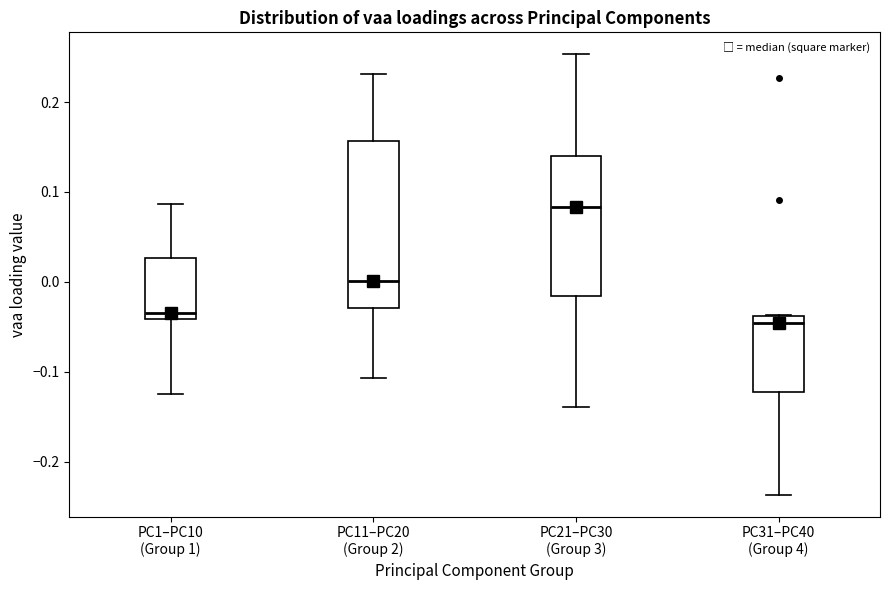

Reading left to right, read every box against the y-axis: the position of its median line, the range the box covers, and the ends of its whiskers. The values are not printed on the chart, so give them approximately, as read against the axis.

PC1–PC10 (Group 1): median -0.03, box -0.04 to 0.03, whiskers -0.12 to 0.09
PC11–PC20 (Group 2): median 0.00, box -0.03 to 0.16, whiskers -0.11 to 0.23
PC21–PC30 (Group 3): median 0.08, box -0.02 to 0.14, whiskers -0.14 to 0.25
PC31–PC40 (Group 4): median -0.05, box -0.12 to -0.04, whiskers -0.24 to -0.04